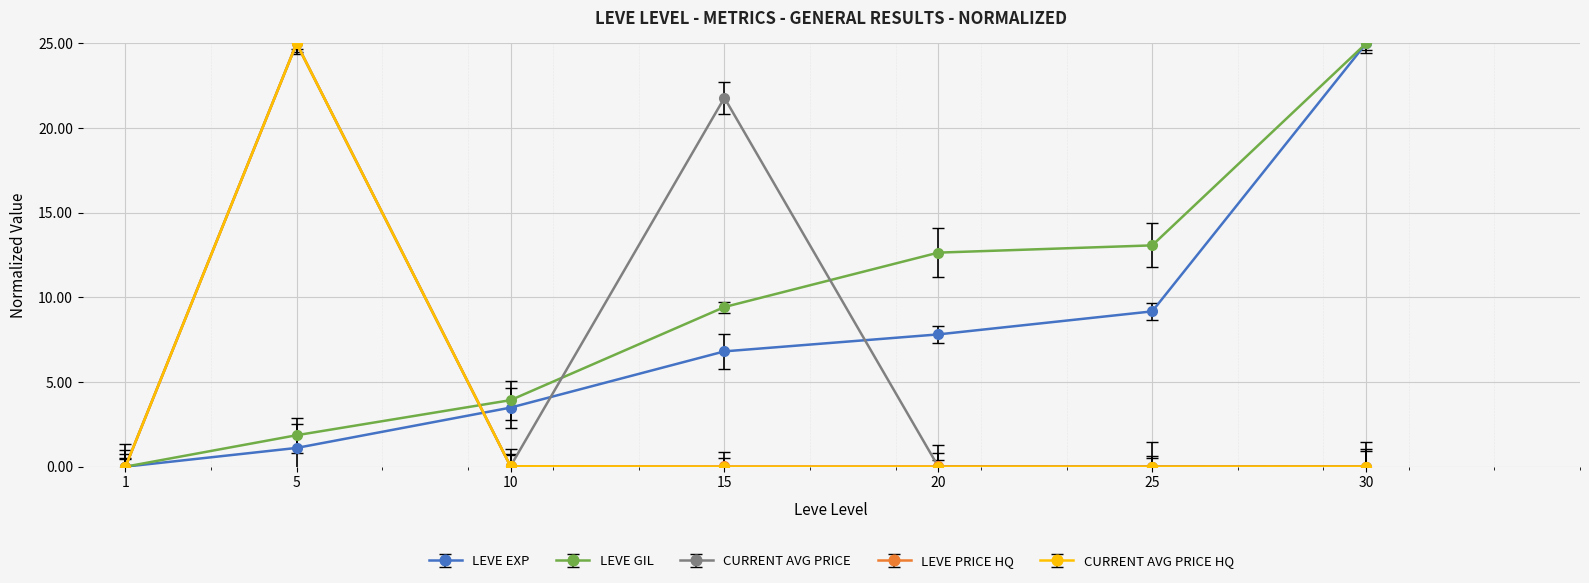

True or false: CURRENT AVG PRICE has a value of 21.8 at 15.

True